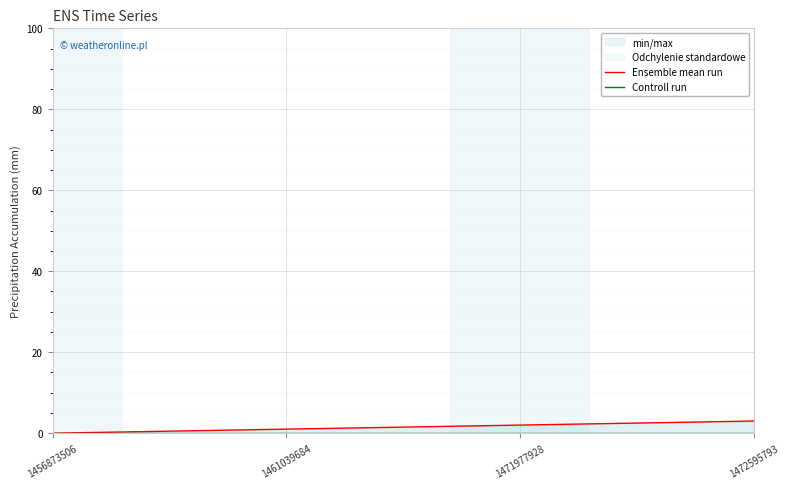

What is the spread (max minus min) of values at 1471977928?

2